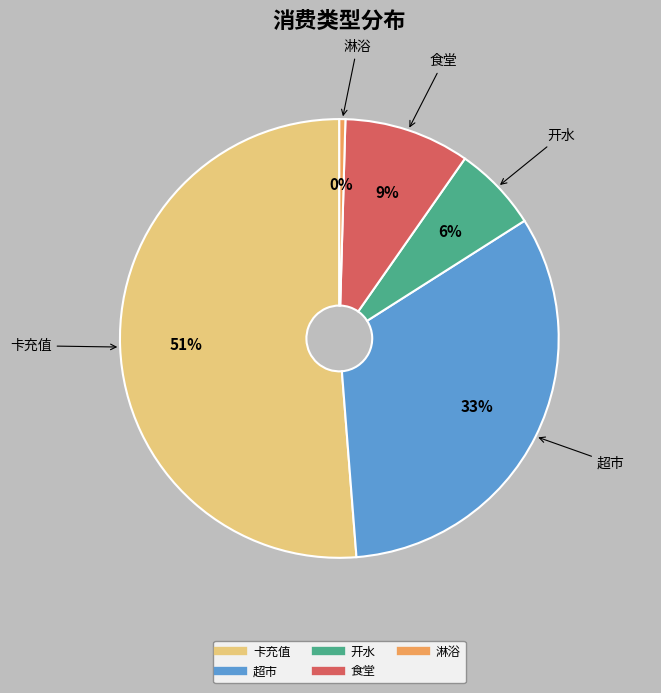

Is 卡充值 the majority of the pie?

Yes